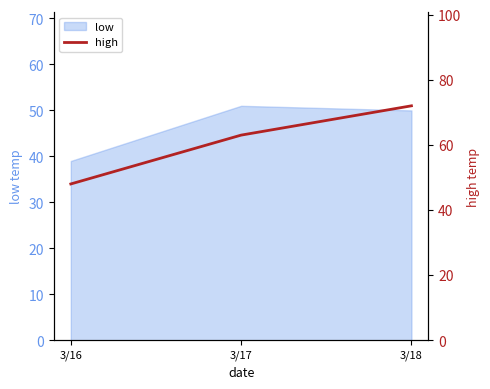

What is the highest value of the low series?

51